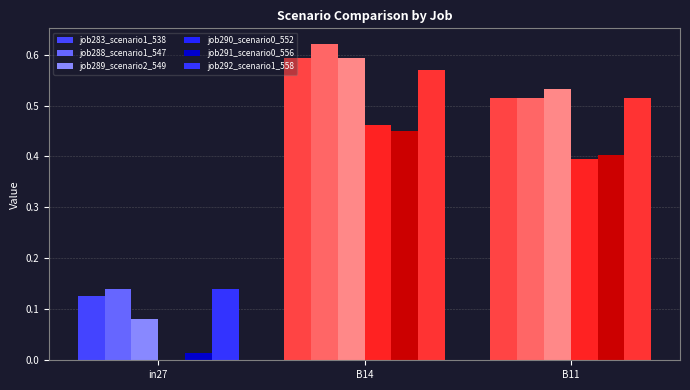

At which category is the sum across all series the highest?

B14